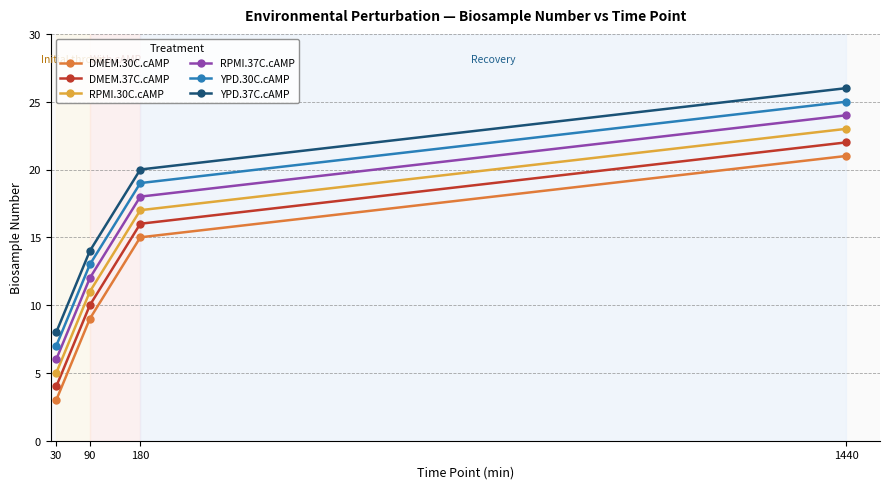

What is the spread (max minus min) of values at 30?

5